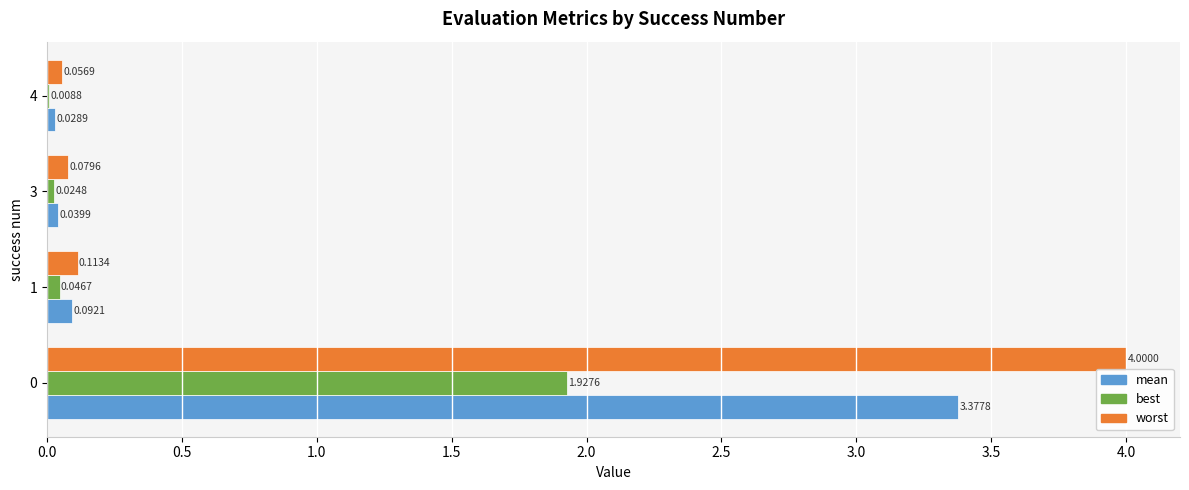

At which label is mean closest to 1?

1